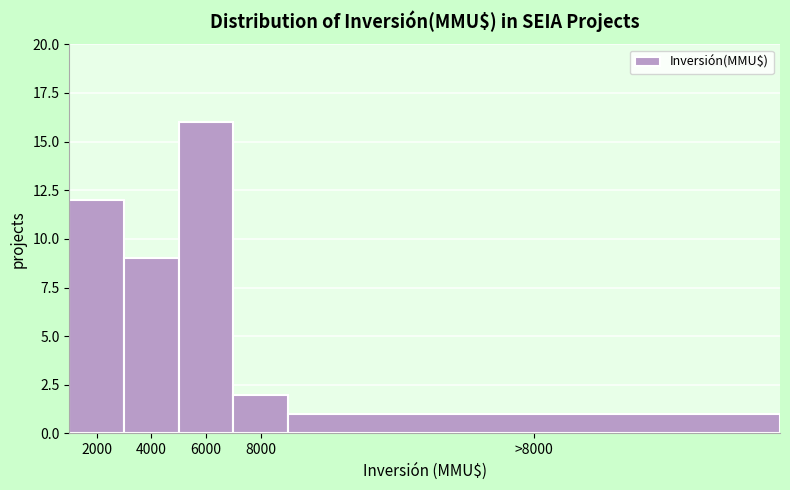

Reading left to right, transcribe all the data shown in this chart.

12	9	16	2	1